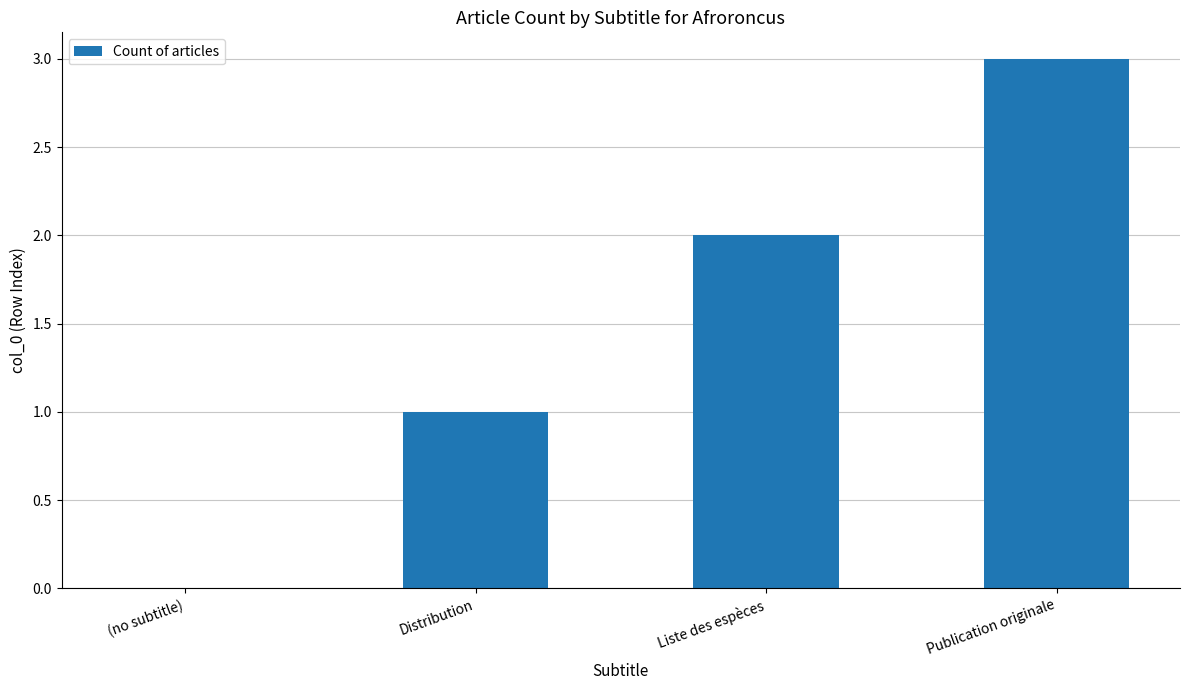

Which label corresponds to the largest value in the chart?

Publication originale